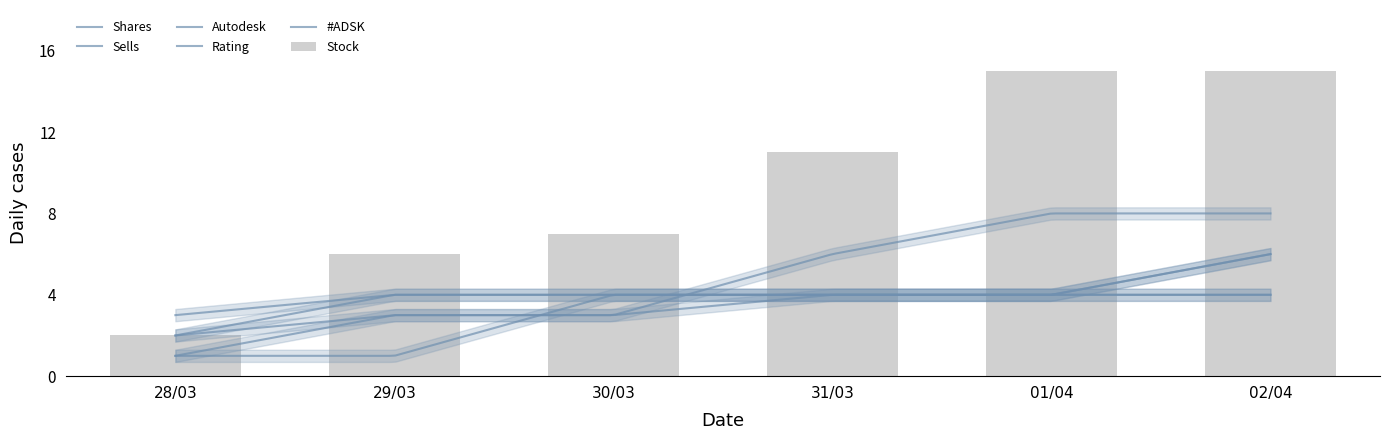

What is the average value of the Shares series?

3